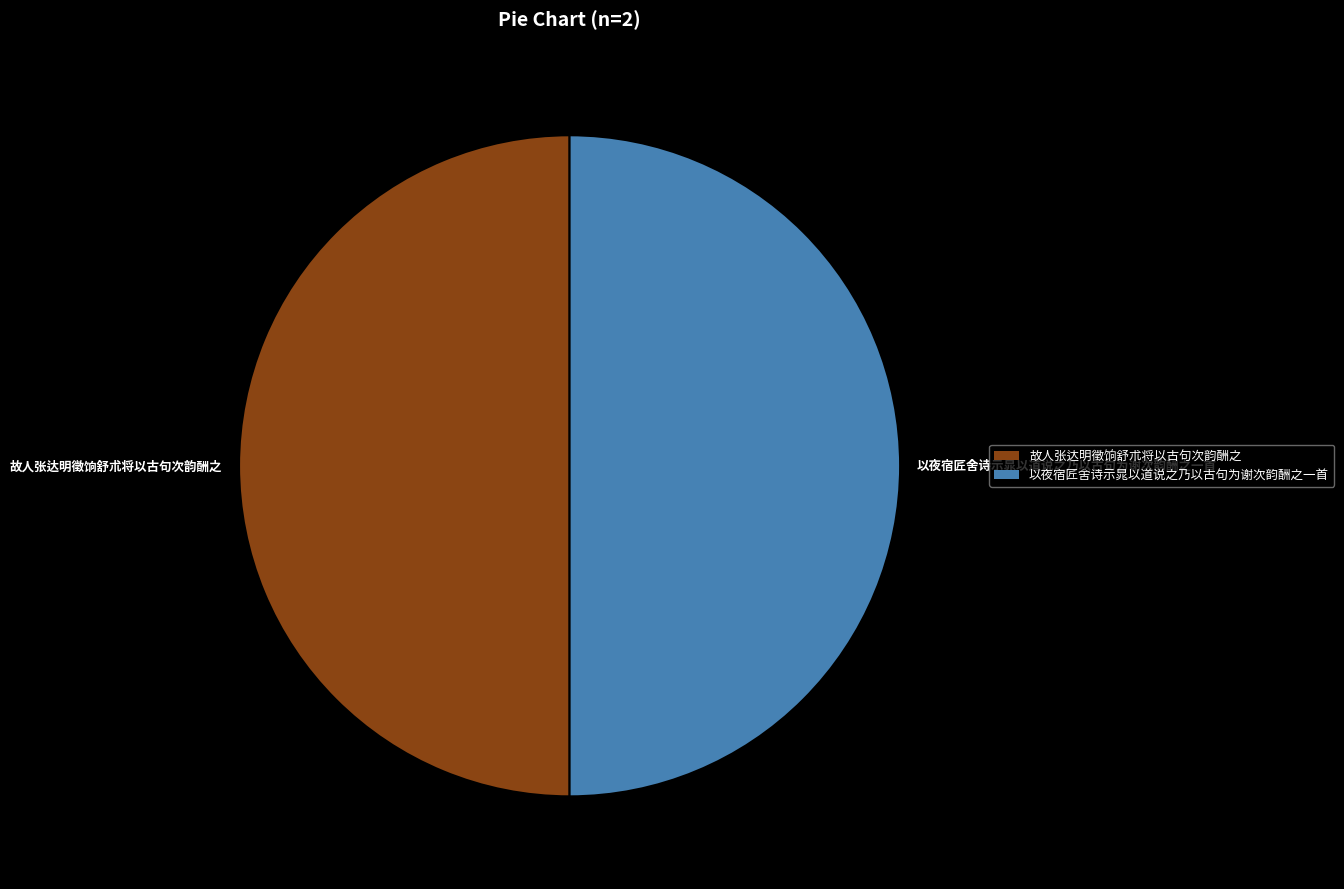

What is the ratio of the value at 以夜宿匠舍诗示晁以道说之乃以古句为谢次韵酬之一首 to the value at 故人张达明徵饷舒朮将以古句次韵酬之?

1.0